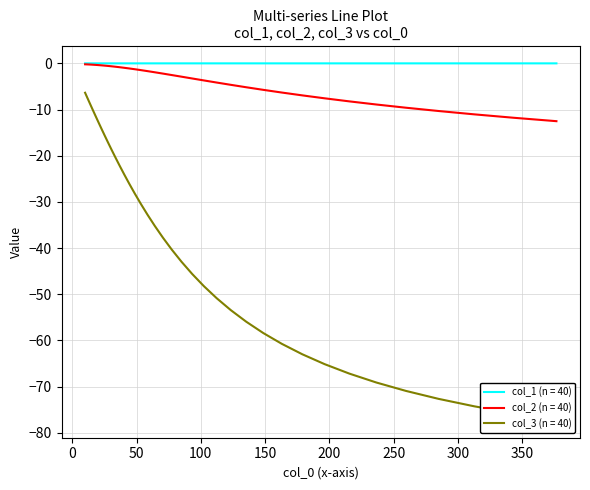

Is the value of col_1 at 30 greater than the value of col_3 at 30?

Yes